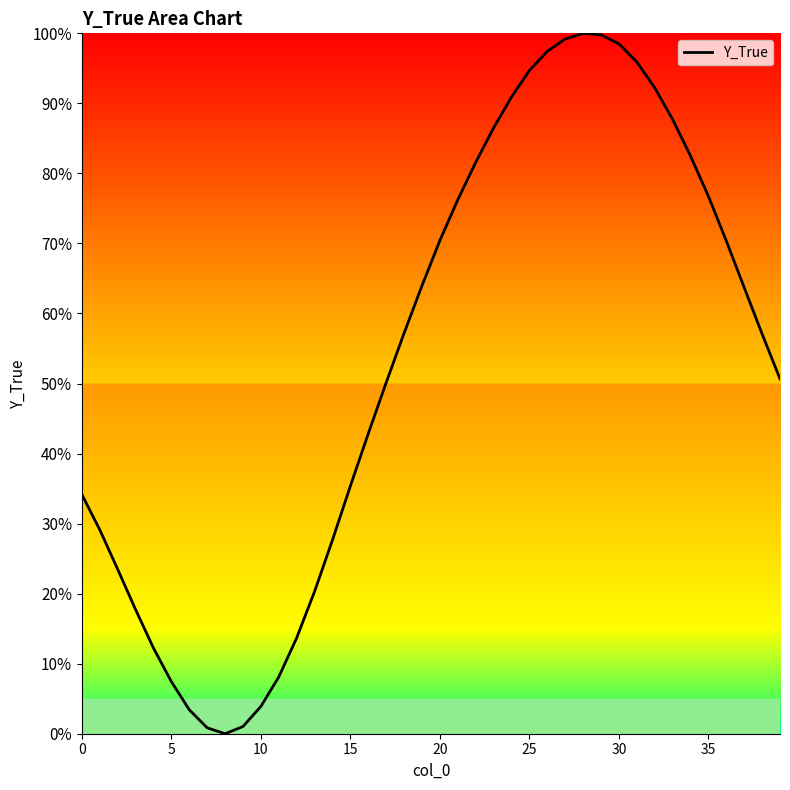

What is the maximum value shown in the chart?

100.0